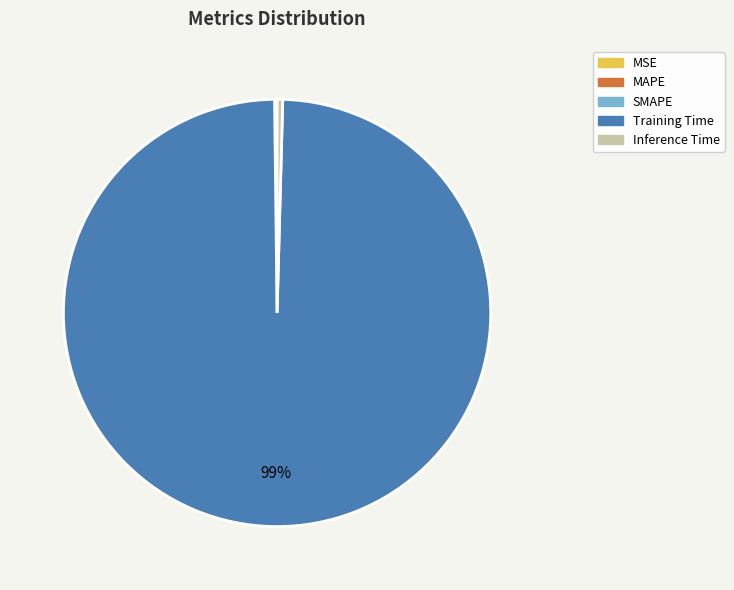

What is the majority slice?

Training Time